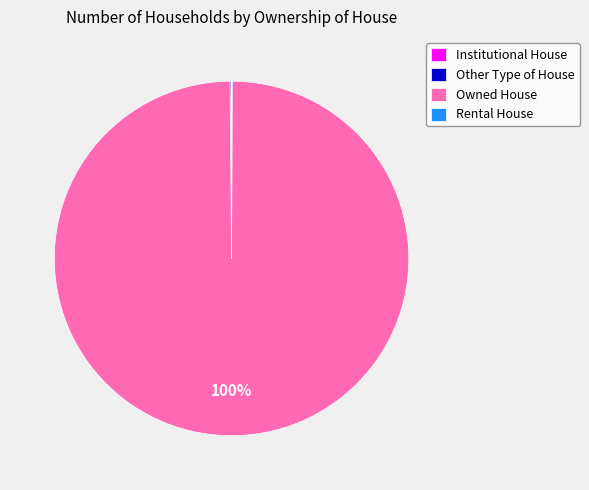

To the nearest percent, what is the difference between the largest and smallest slice percentages?

100%